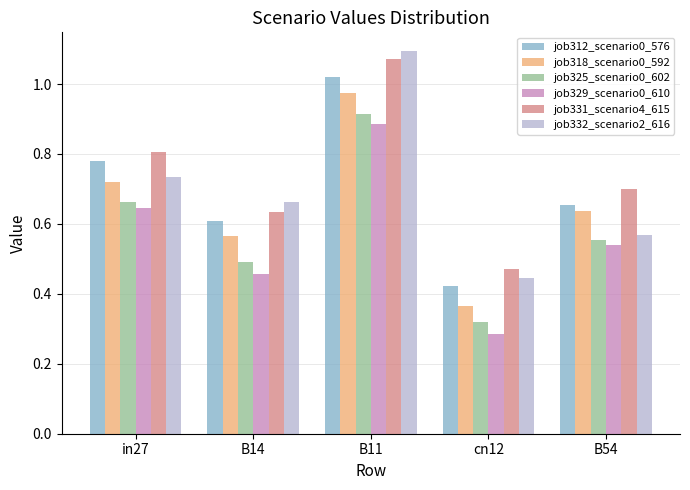

What is the label of the 2nd bar from the left?

B14